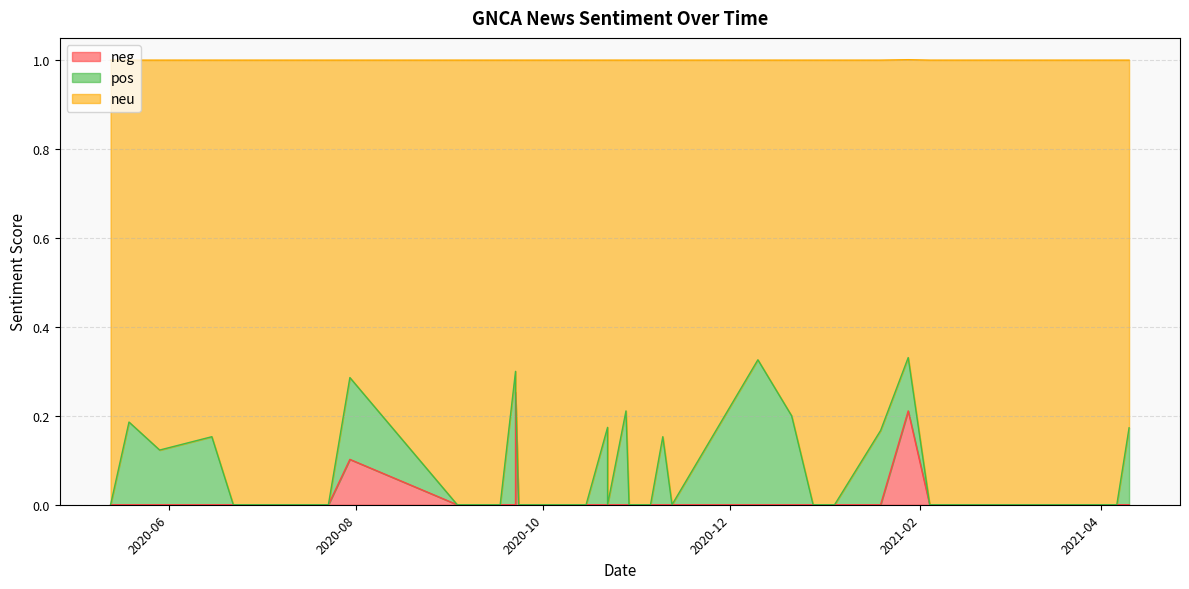

At which label does pos reach its minimum?

2021-04-06